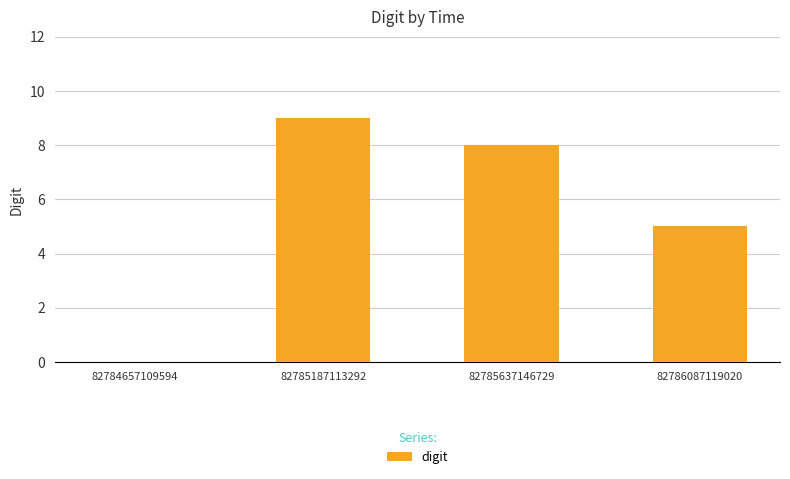

What is the average value?

6